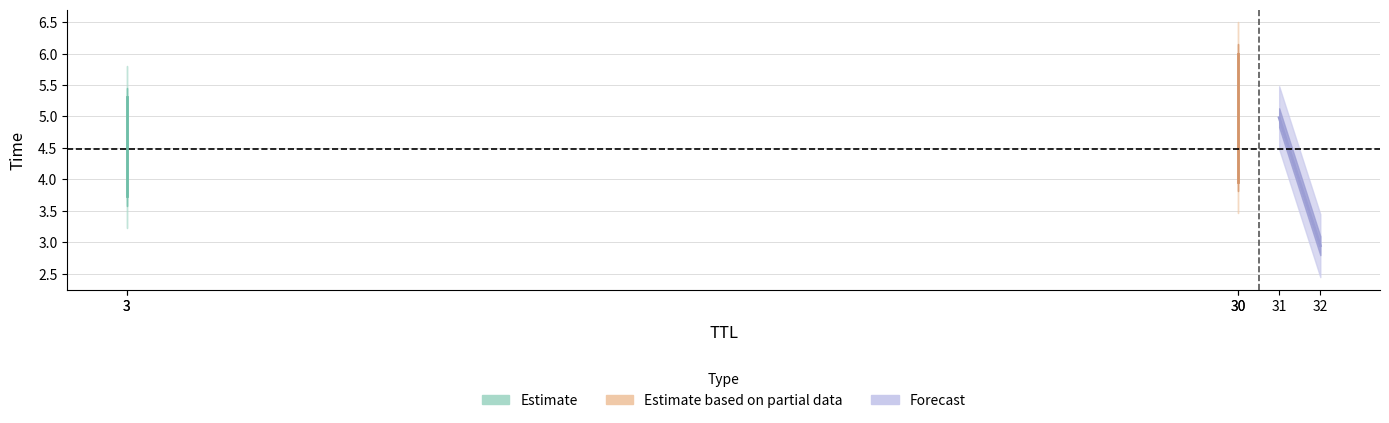

Is this an area chart (filled region under the line)?

No